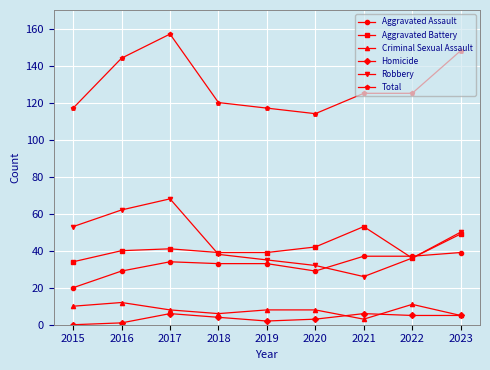

At how many categories does at least one series exceed 33?

9